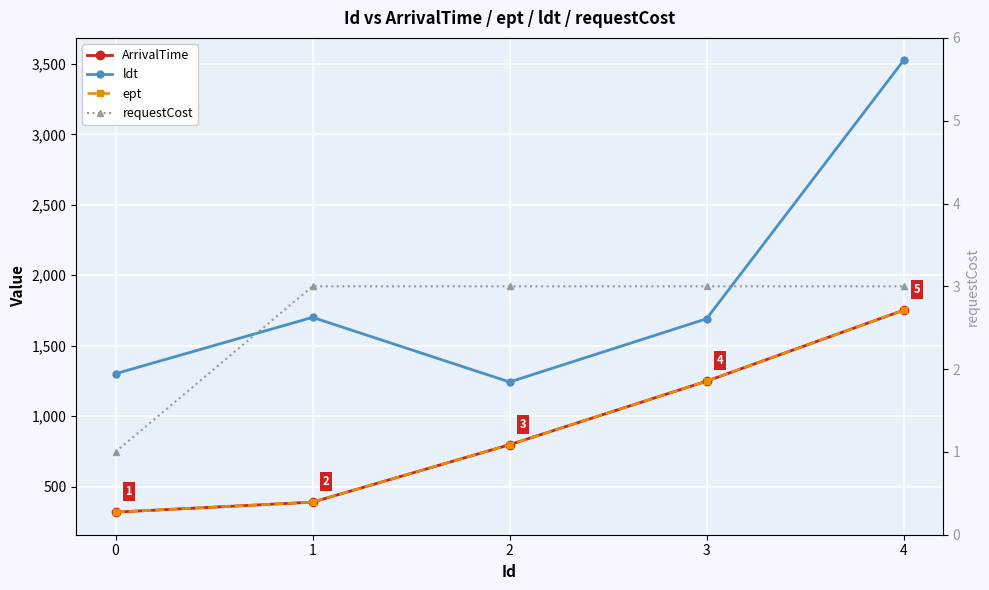

What is the minimum value shown in the chart?

1